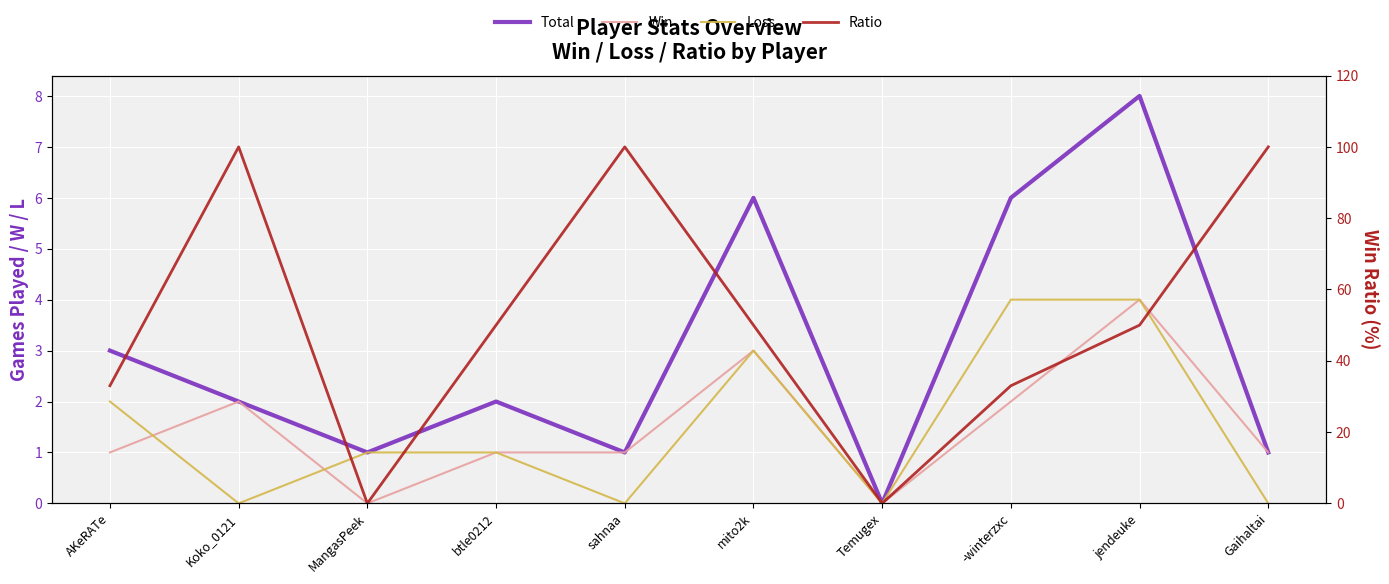

Reading left to right, extract all data points from this chart.

Total: 3	2	1	2	1	6	0	6	8	1
Win: 1	2	0	1	1	3	0	2	4	1
Loss: 2	0	1	1	0	3	0	4	4	0
Ratio: 33	100	0	50	100	50	0	33	50	100